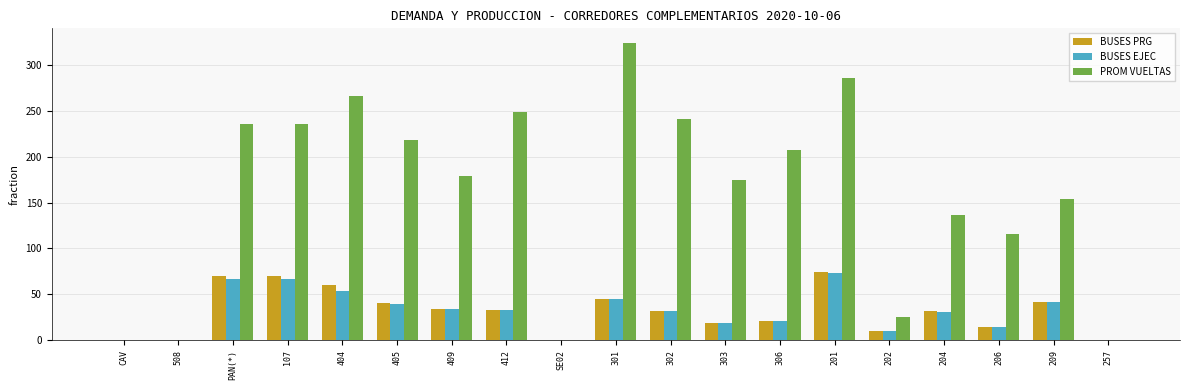

At which label does BUSES PRG first exceed 32?

PAN(*)